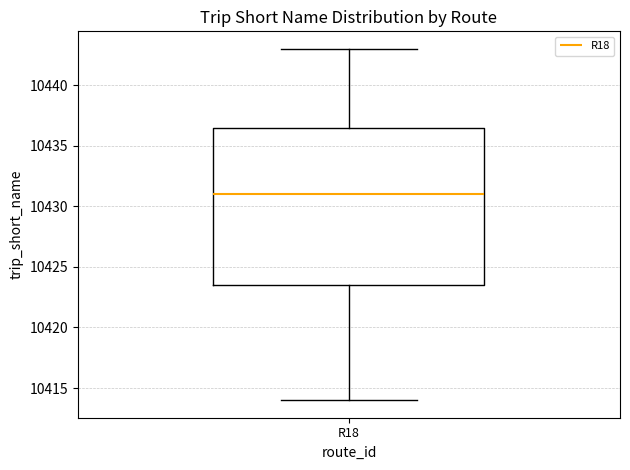

Where is the lower edge of the box for R18 on the y-axis? The values are not printed on the chart, so give them approximately, as read against the axis.

10423.5